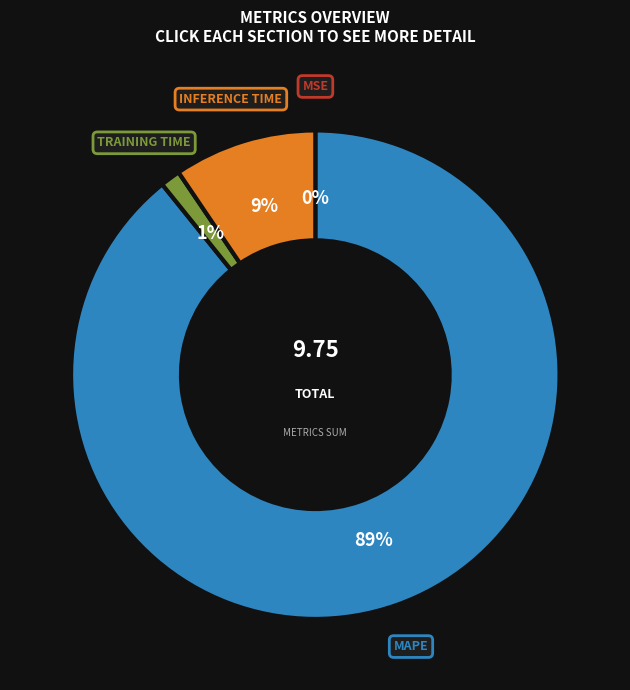

Is there a majority slice in this chart?

Yes